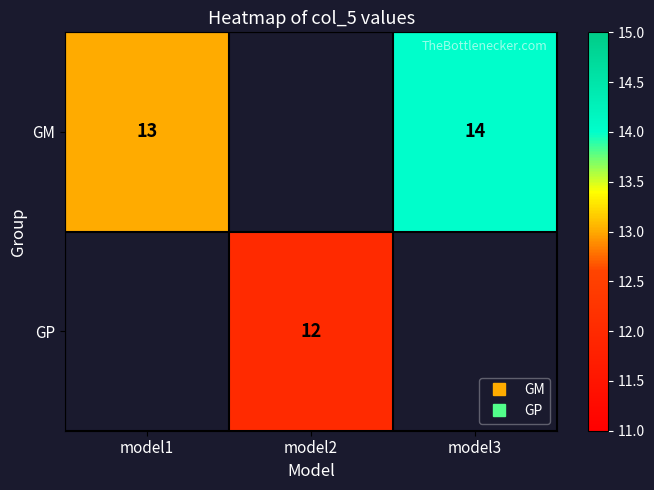

Which series has the widest spread of values?

GM